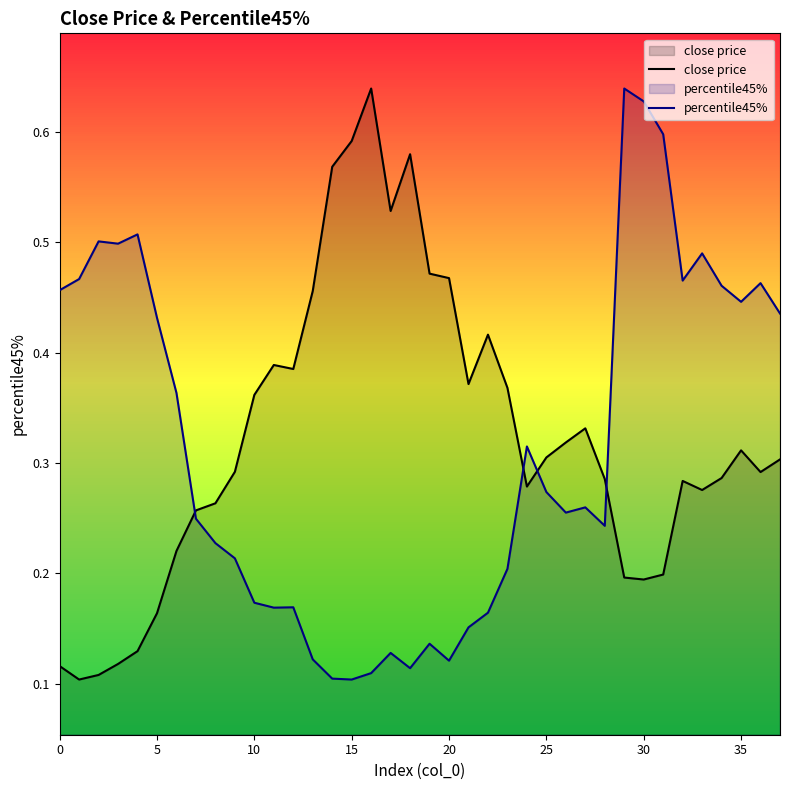

Which series ends up on top after the final intersection of percentile45% and close price?

percentile45%